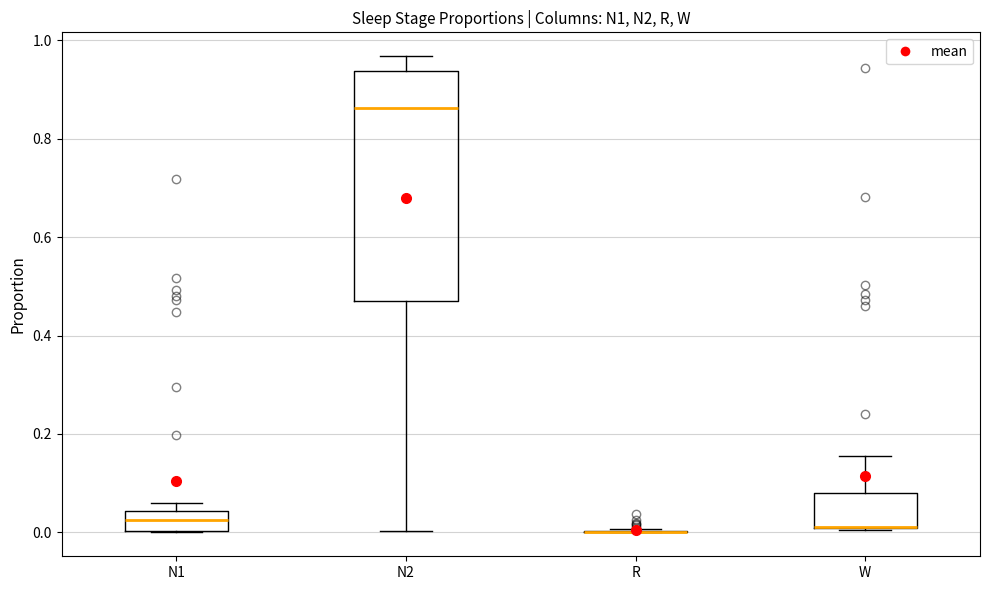

Reading left to right, transcribe this box plot: for each box, give where its median line is, the range the box spans, and where its two whiskers end, as read against the y-axis. The values are not printed on the chart, so give them approximately, as read against the axis.

N1: median 0.02, box 0.00 to 0.04, whiskers 0.00 to 0.06
N2: median 0.86, box 0.46 to 0.94, whiskers 0.00 to 0.96
R: box collapsed to a line at 0.00, whiskers 0.00 to 0.00
W: median 0.02 (drawn on the box's lower edge), box 0.00 to 0.08, whiskers 0.00 to 0.16